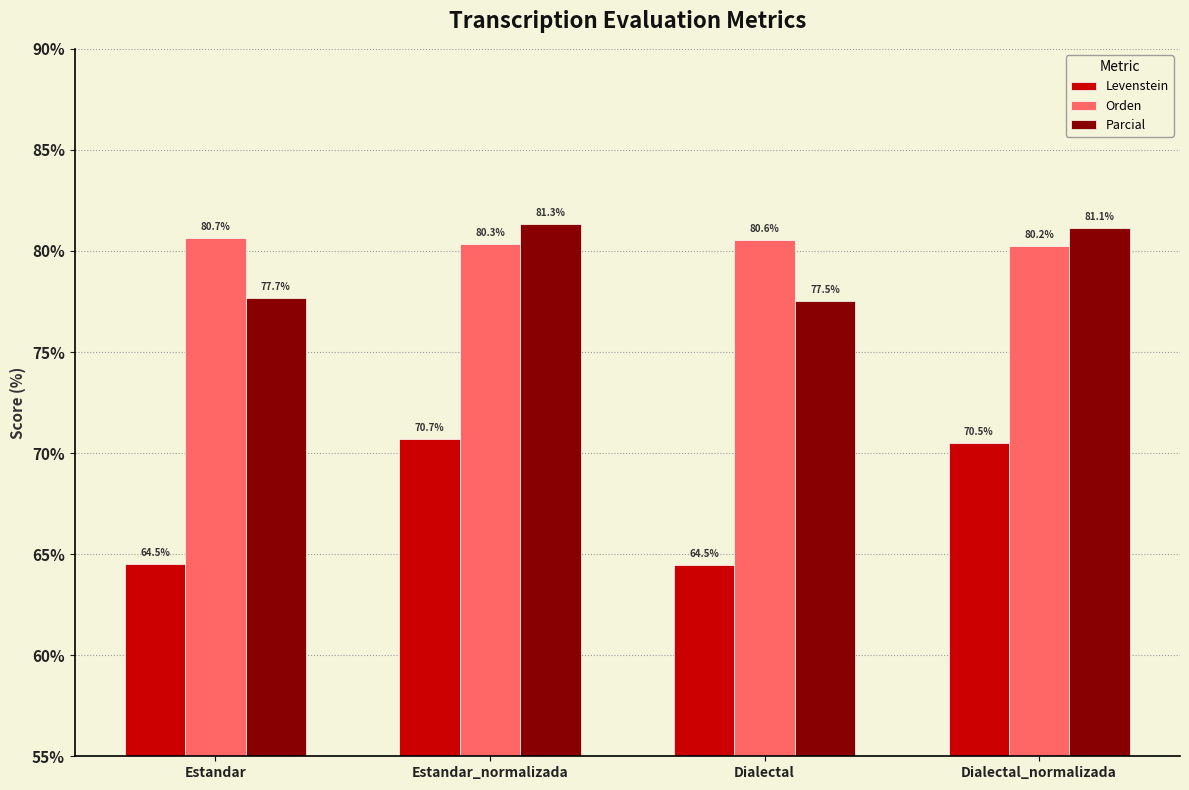

True or false: Levenstein has a value of 124.0 at Estandar_normalizada.

False